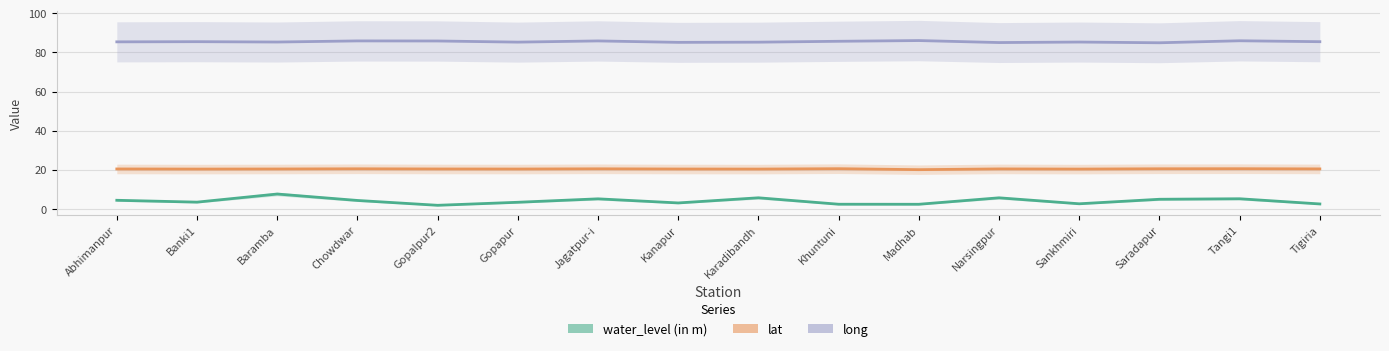

Is it true that water_level (in m) equals 5.7 at Gopapur?

False